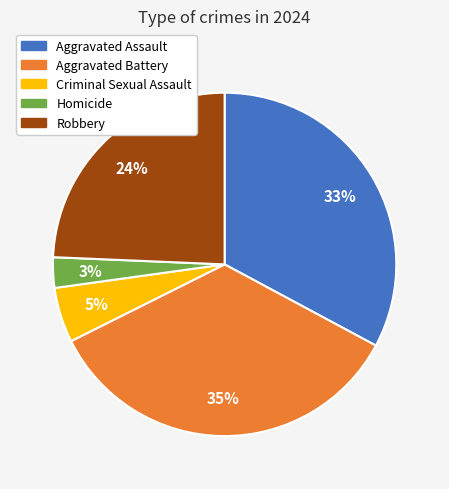

Rank the categories by value from lowest to highest.

Homicide, Criminal Sexual Assault, Robbery, Aggravated Assault, Aggravated Battery